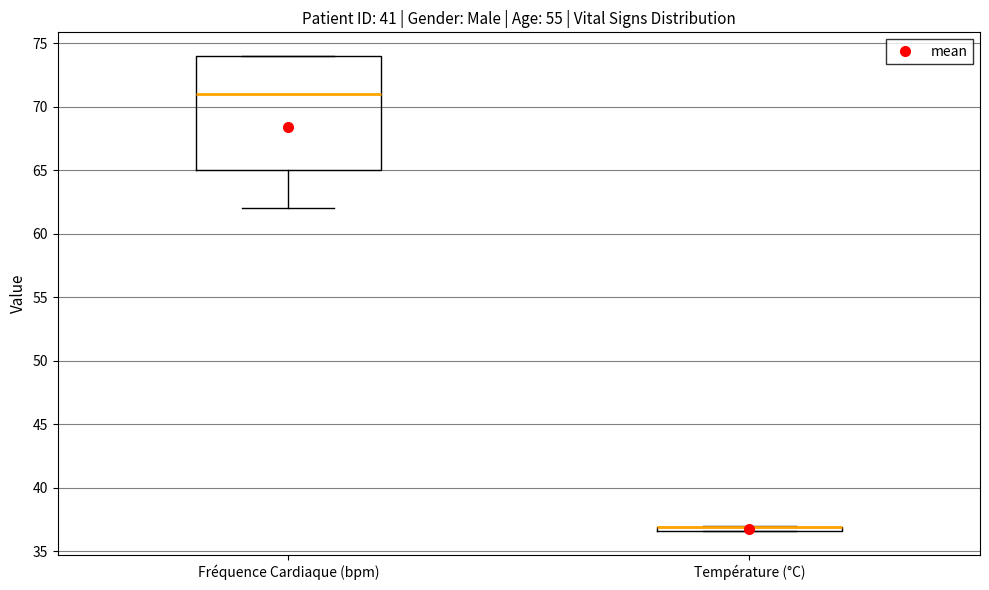

Which box is the tallest, from its lower edge to its upper edge?

Fréquence Cardiaque (bpm)